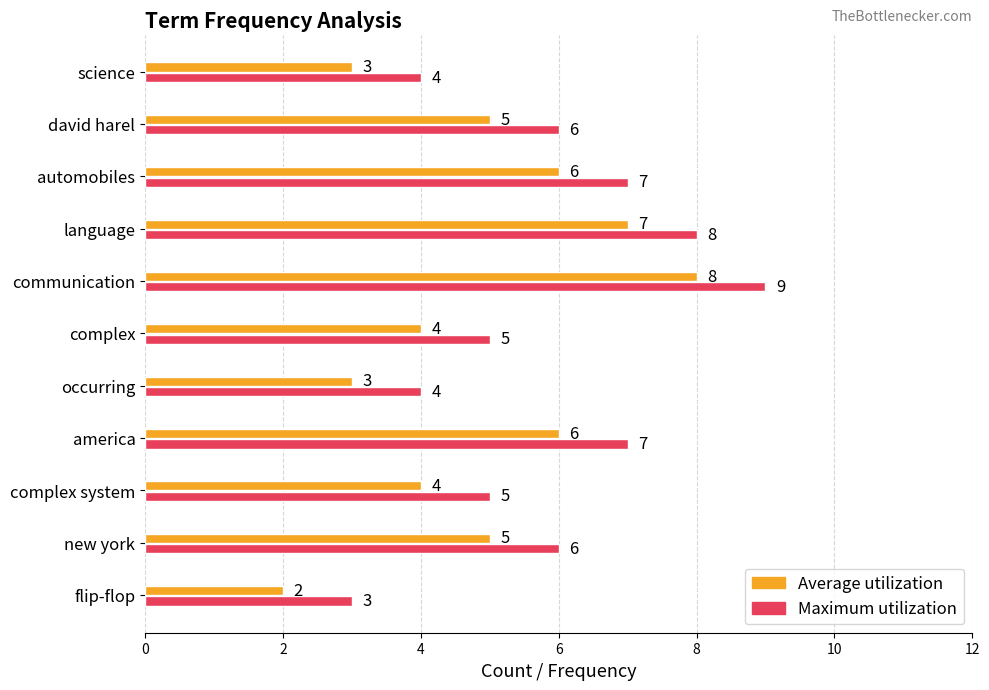

What is the minimum value shown in the chart?

2